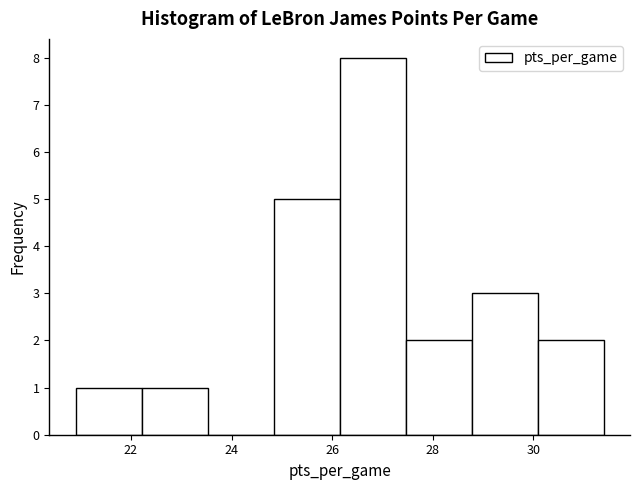

Reading left to right, transcribe this chart: for each bar, give the range it covers on the x-axis and its height. Neither the bar edges nor the heights are printed on the chart, so give them approximately, as read against the axes.

21.0 to 22.2: 1
22.2 to 23.6: 1
23.6 to 24.8: 0
24.8 to 26.2: 5
26.2 to 27.4: 8
27.4 to 28.8: 2
28.8 to 30.0: 3
30.0 to 31.4: 2